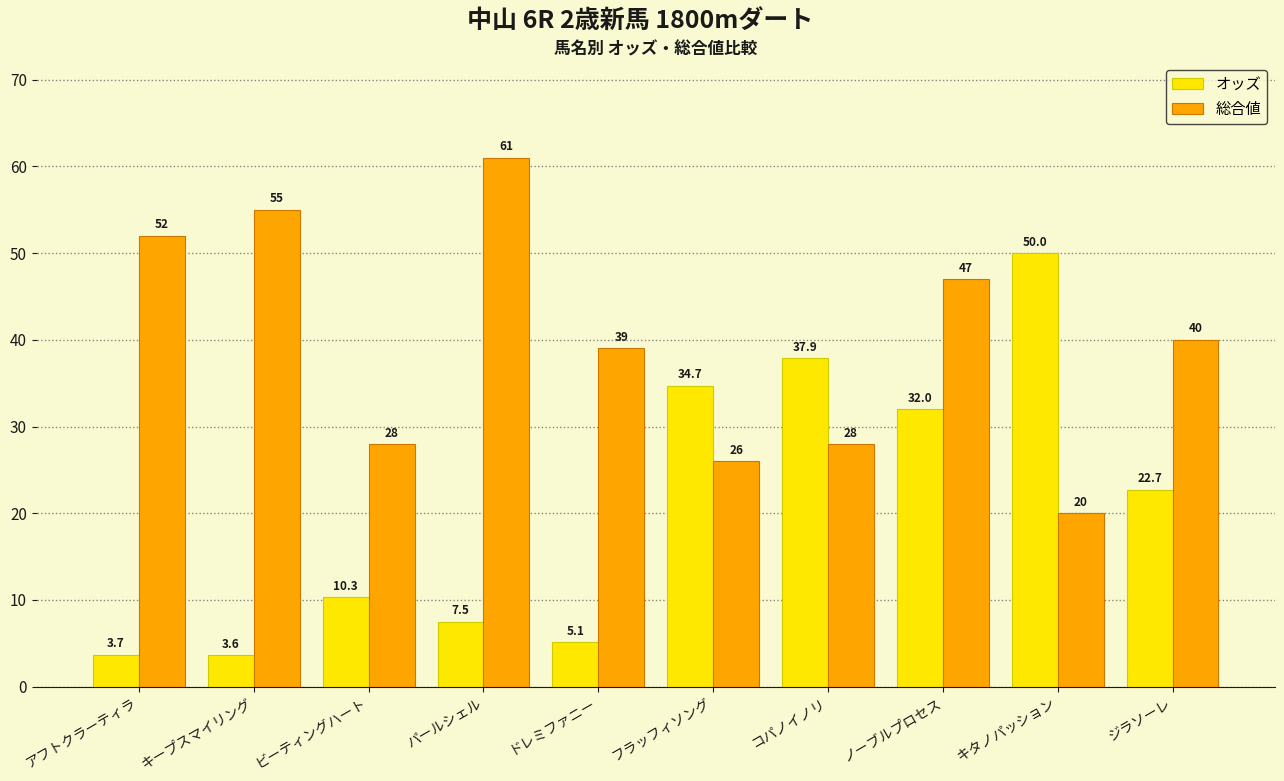

Does the chart contain stacked bars?

No